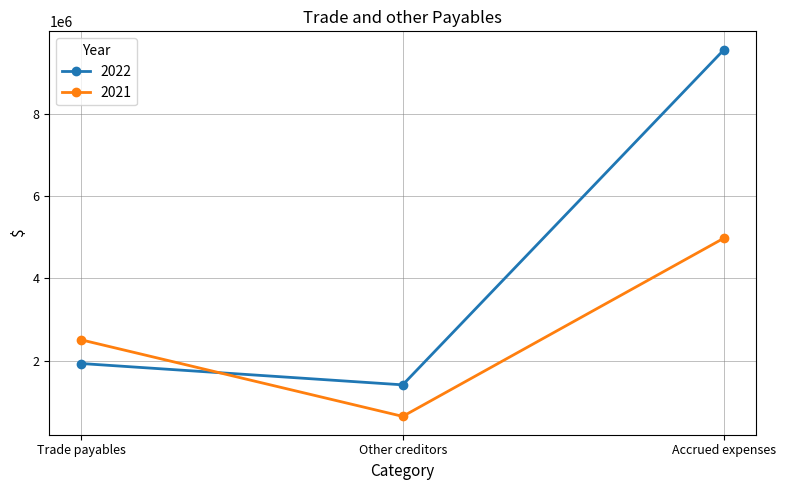

Between Trade payables and Other creditors, which series saw the biggest shift?

2021